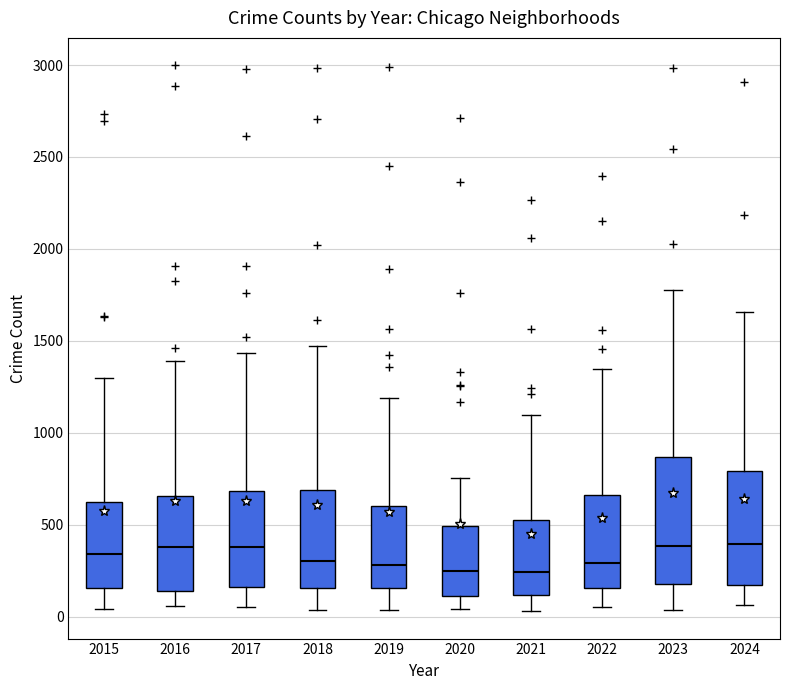

Reading left to right, read every box against the y-axis: the position of its median line, the range the box covers, and the ends of its whiskers. The values are not printed on the chart, so give them approximately, as read against the axis.

2015: median 350, box 150 to 600, whiskers 50 to 1300
2016: median 400, box 150 to 650, whiskers 50 to 1400
2017: median 400, box 150 to 700, whiskers 50 to 1450
2018: median 300, box 150 to 700, whiskers 50 to 1450
2019: median 300, box 150 to 600, whiskers 50 to 1200
2020: median 250, box 100 to 500, whiskers 50 to 750
2021: median 250, box 100 to 500, whiskers 50 to 1100
2022: median 300, box 150 to 650, whiskers 50 to 1350
2023: median 400, box 200 to 850, whiskers 50 to 1750
2024: median 400, box 150 to 800, whiskers 50 to 1650